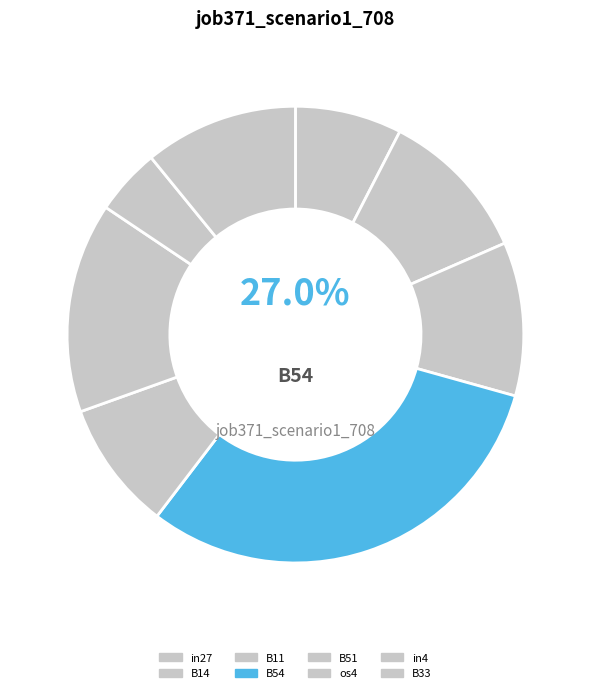

To the nearest percent, what portion does in4 represent?

5%